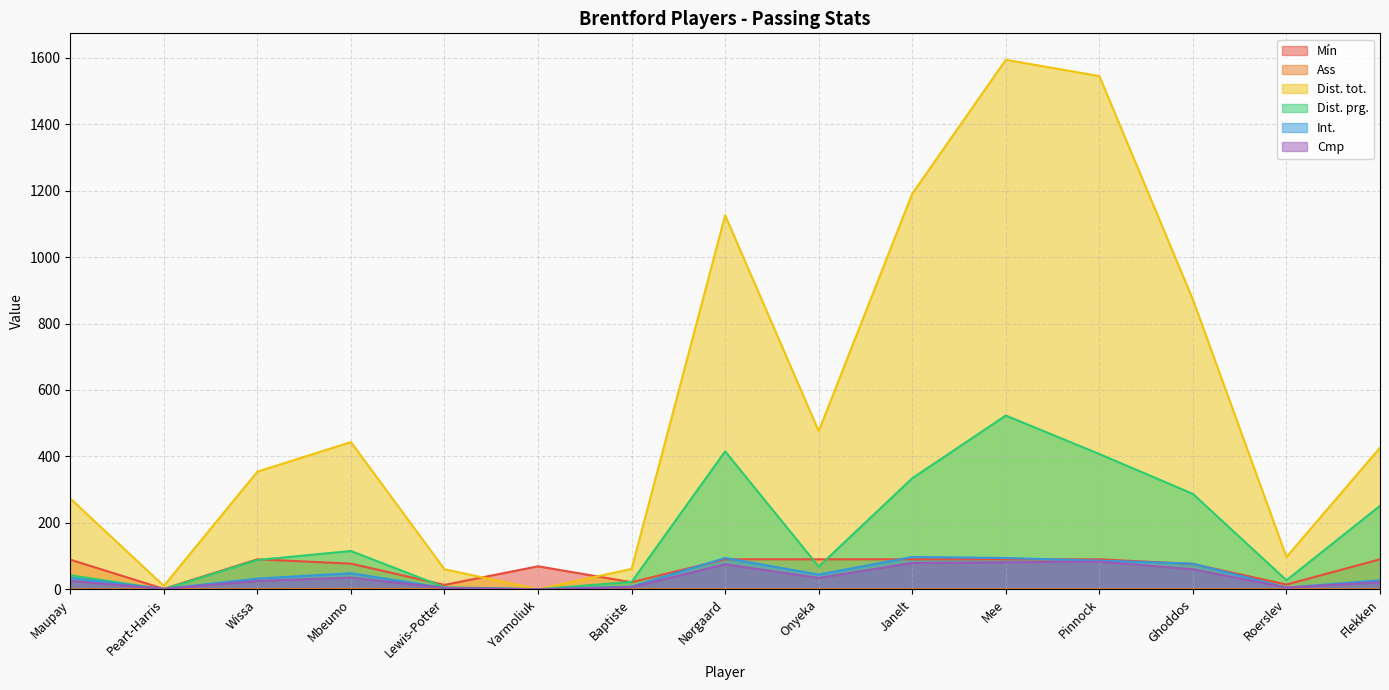

True or false: Ass and Dist. prg. cross at least once.

False